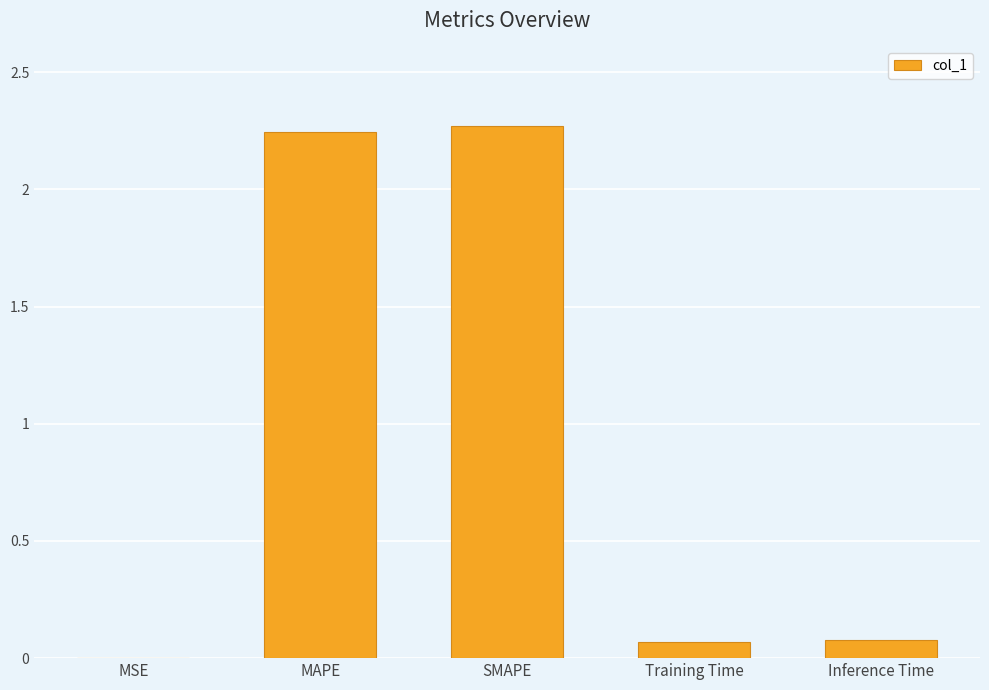

What is the sum of all values?

4.7